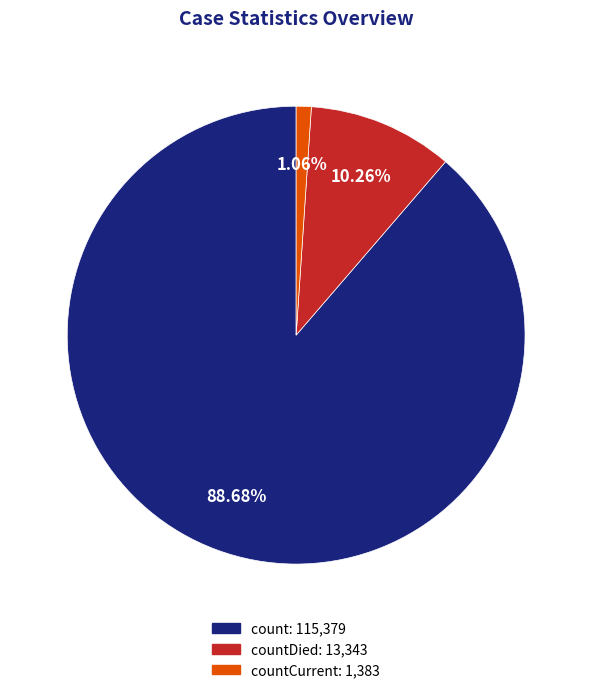

Is there any slice that represents more than half of the pie?

Yes